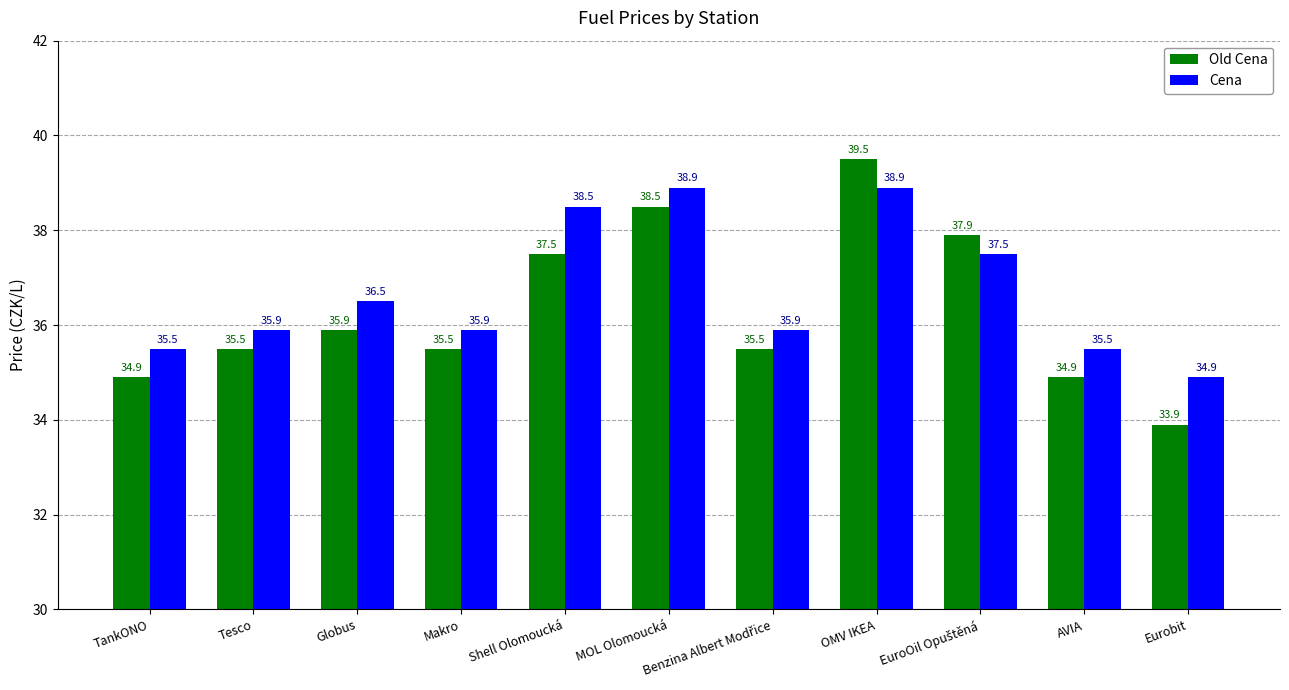

Which series has the largest range (max minus min)?

Old Cena